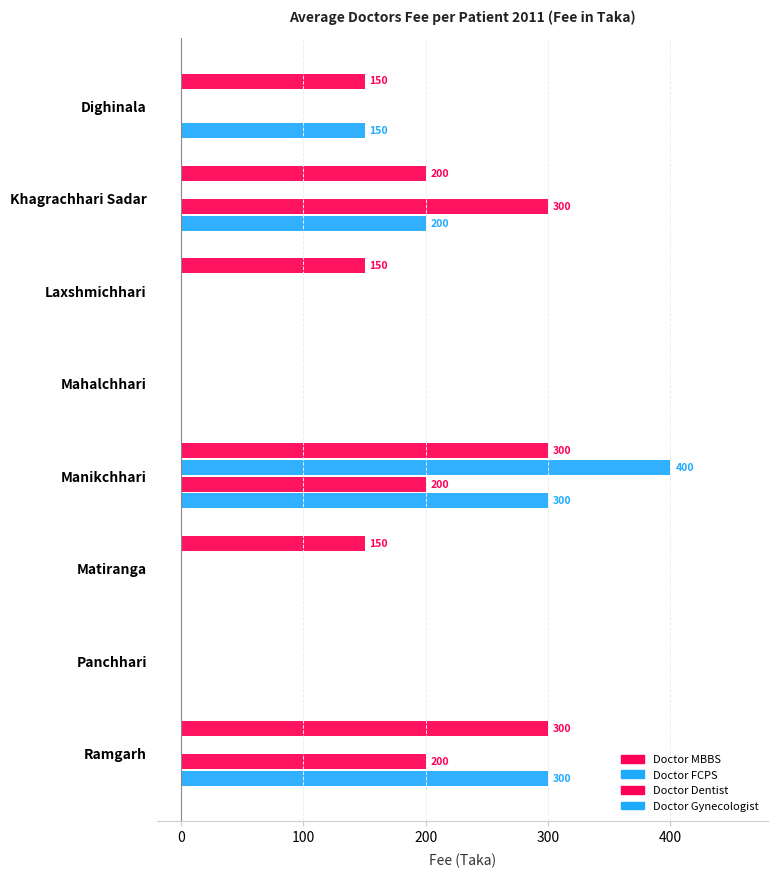

How many categories are shown in the chart?

8